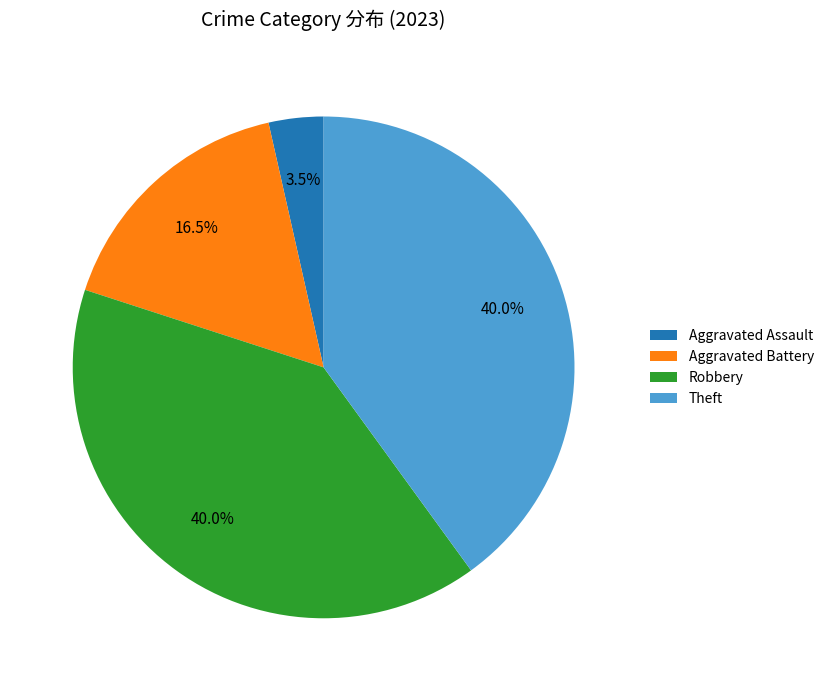

Combined, what portion of the pie is Theft and Aggravated Assault?

43.5%